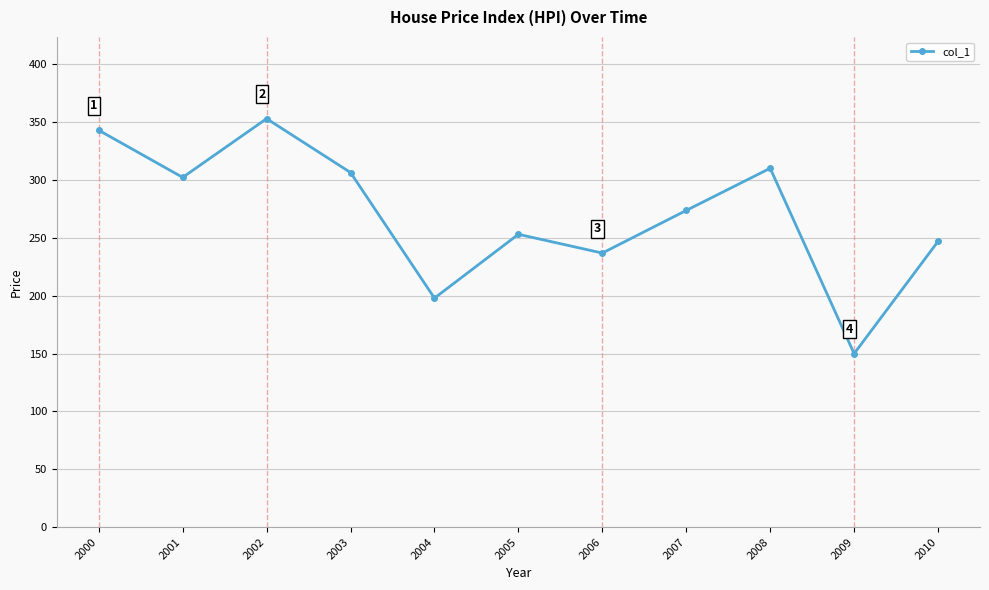

What is the difference between the second highest and minimum values?

193.1